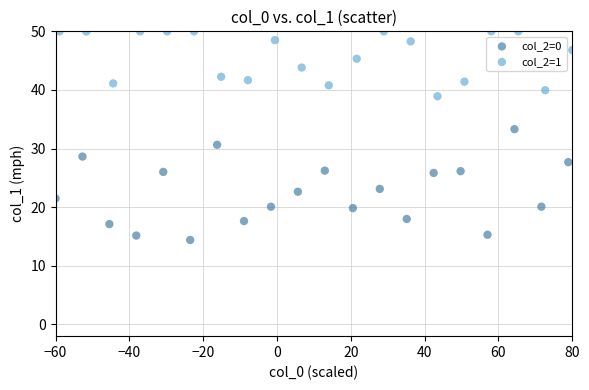

Which series contains the highest Y value?

col_2=1